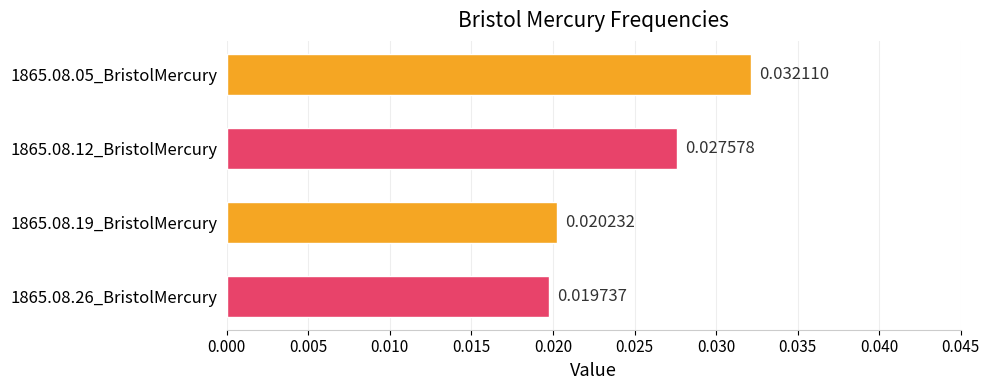

Rank the categories by value from highest to lowest.

1865.08.05_BristolMercury, 1865.08.12_BristolMercury, 1865.08.19_BristolMercury, 1865.08.26_BristolMercury